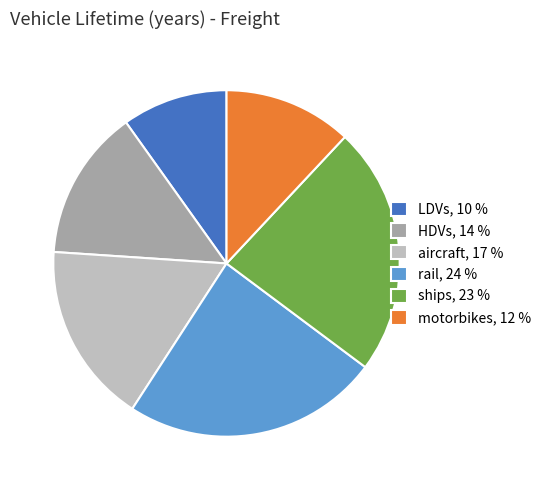

Which category has the biggest portion of the pie?

rail